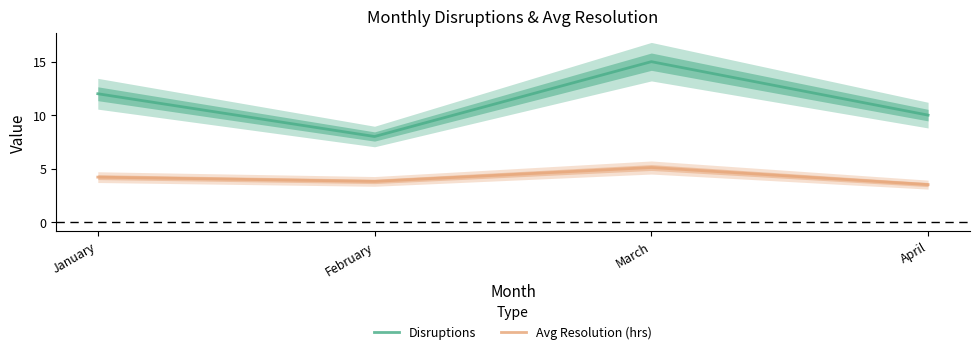

True or false: Disruptions has more than 1 interior local peaks.

False